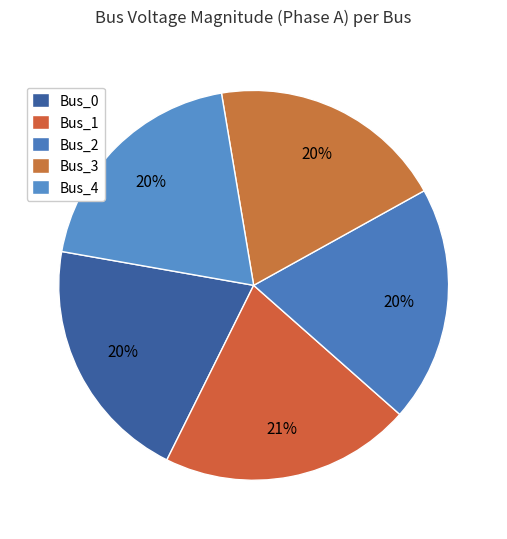

To the nearest percent, what percentage of the pie is Bus_0?

20%